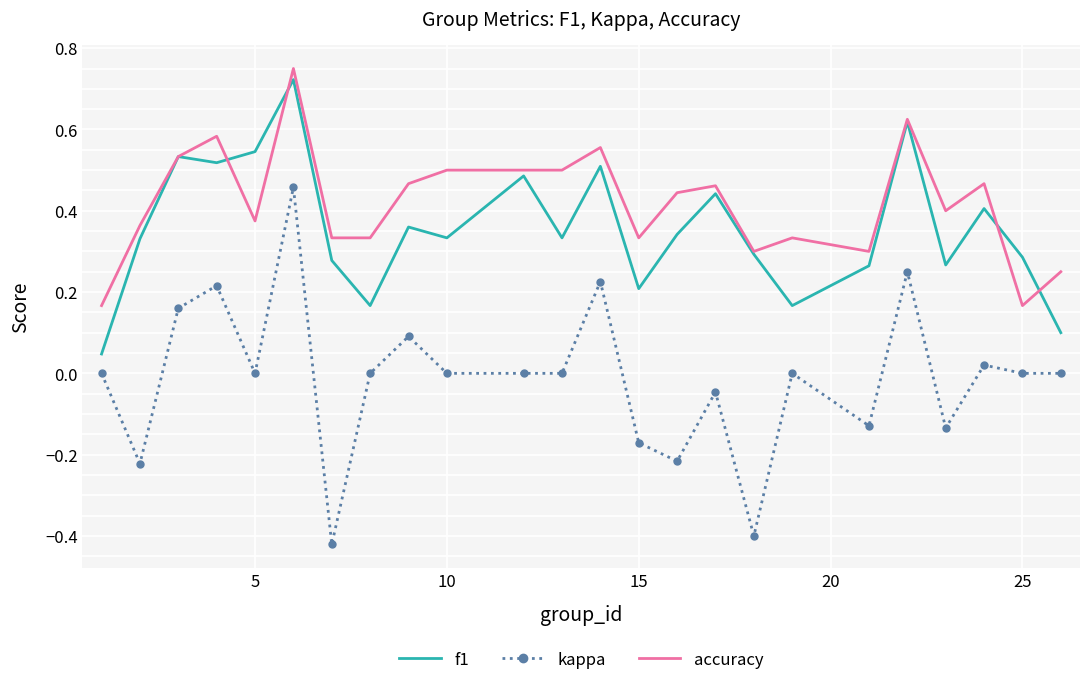

True or false: kappa and accuracy cross at least once.

False